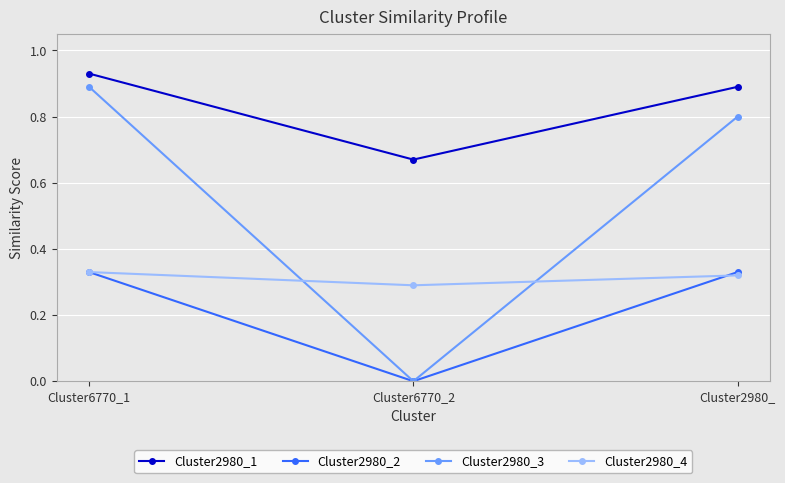

At which label does Cluster2980_1 reach its minimum?

Cluster6770_2